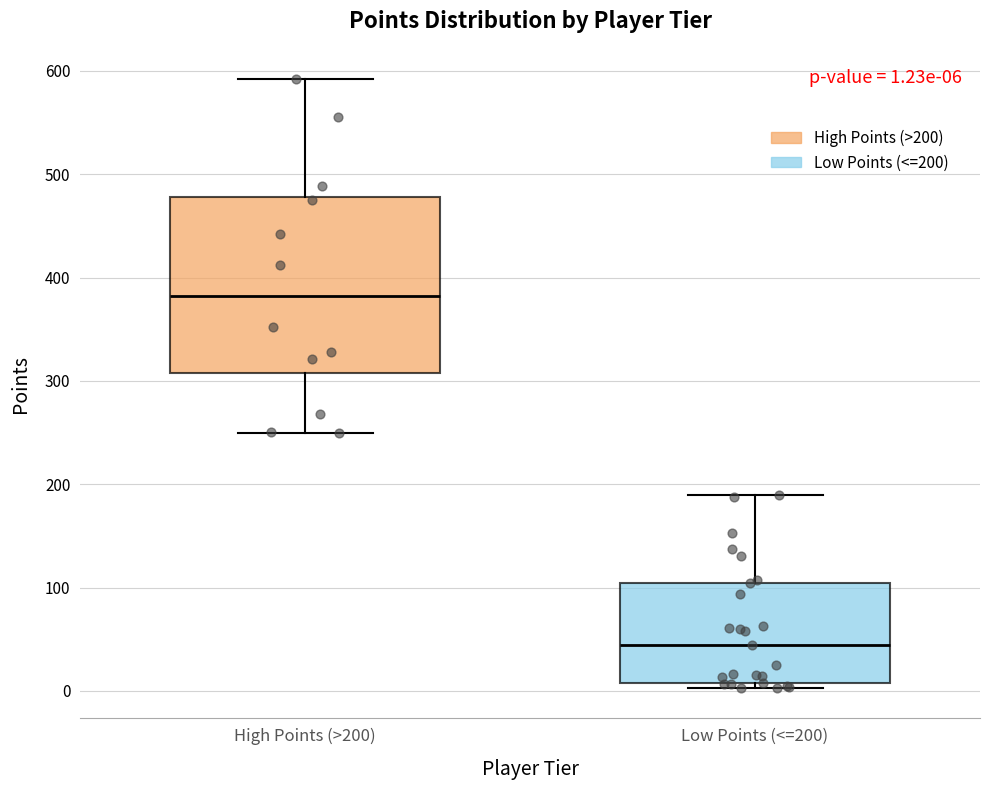

Comparing the boxes themselves (not the whiskers), which one is the tallest?

High Points (>200)